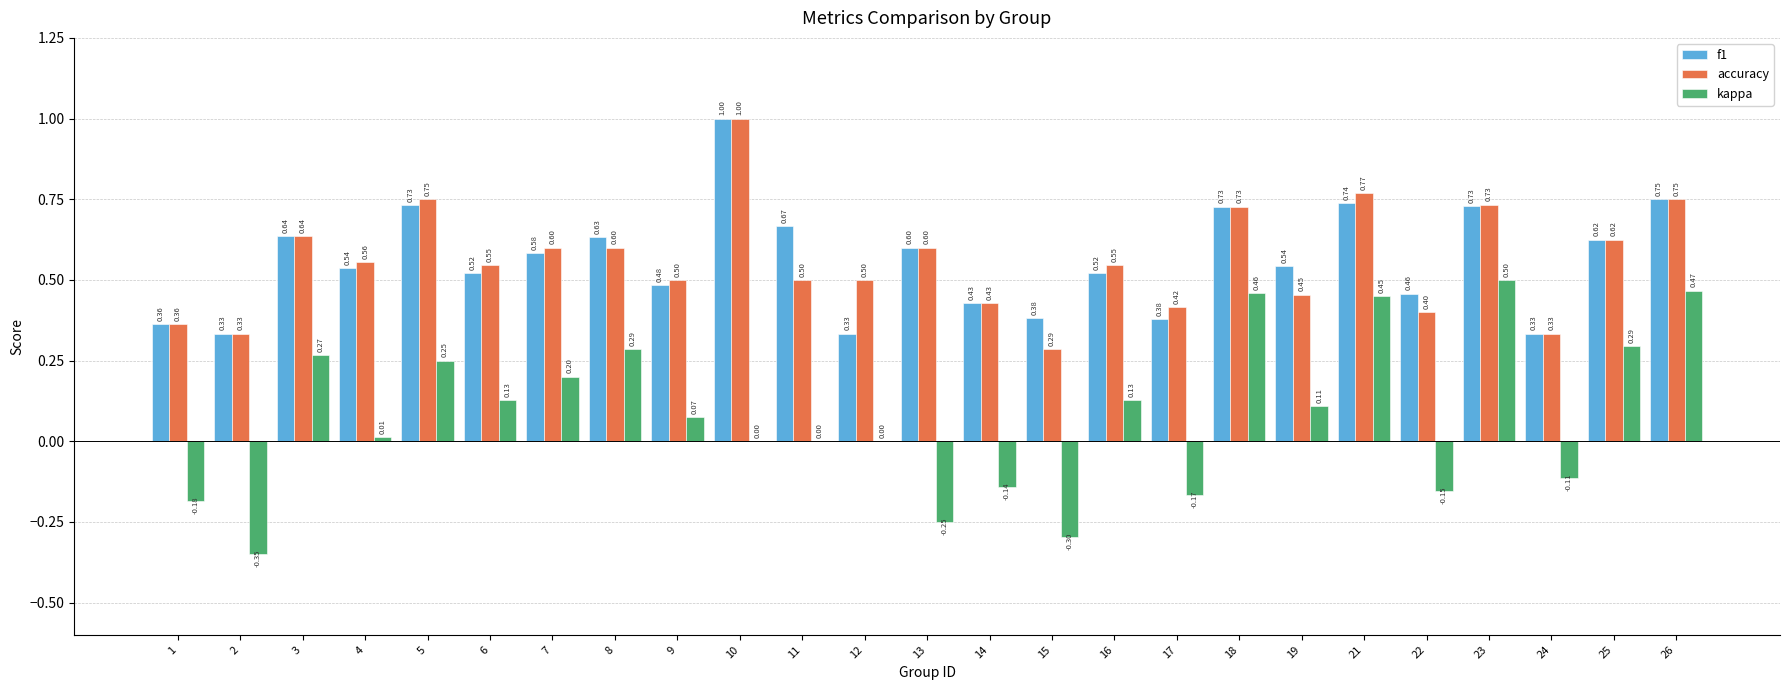

What is the sum of all kappa values?

2.0